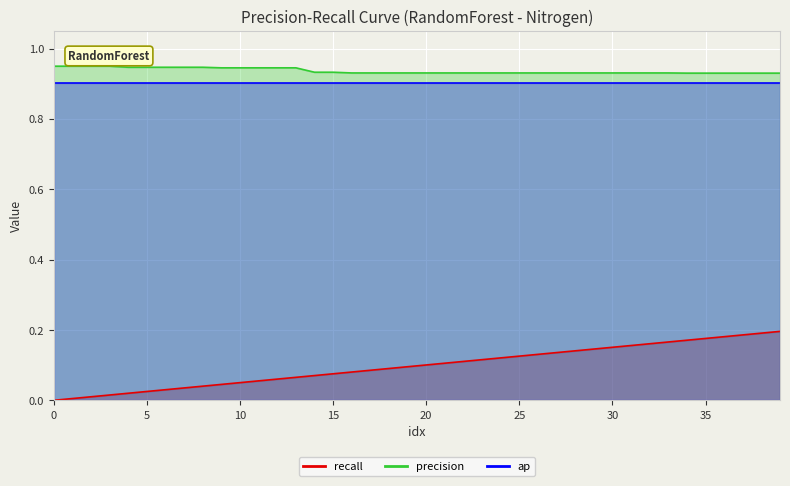

True or false: recall has more than 0 interior local peaks.

False